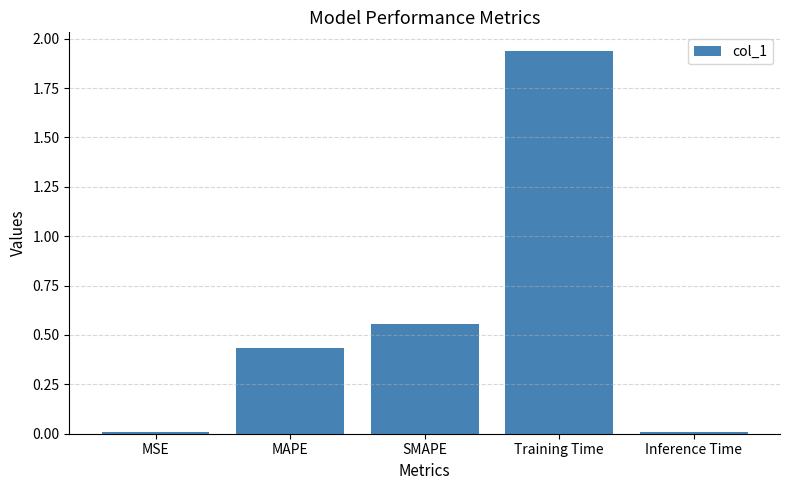

Between Training Time and MSE, which is larger?

Training Time